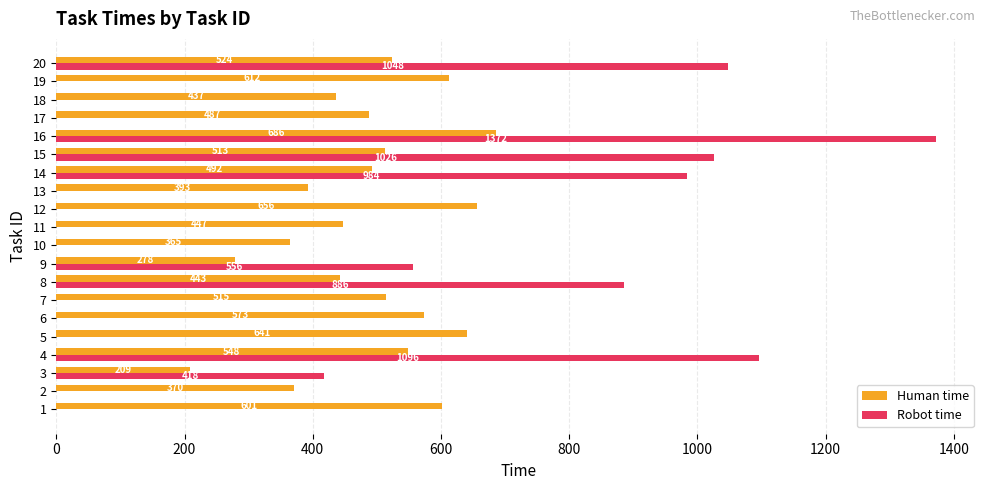

What is the sum of the Robot time values at 9 and 7?

556